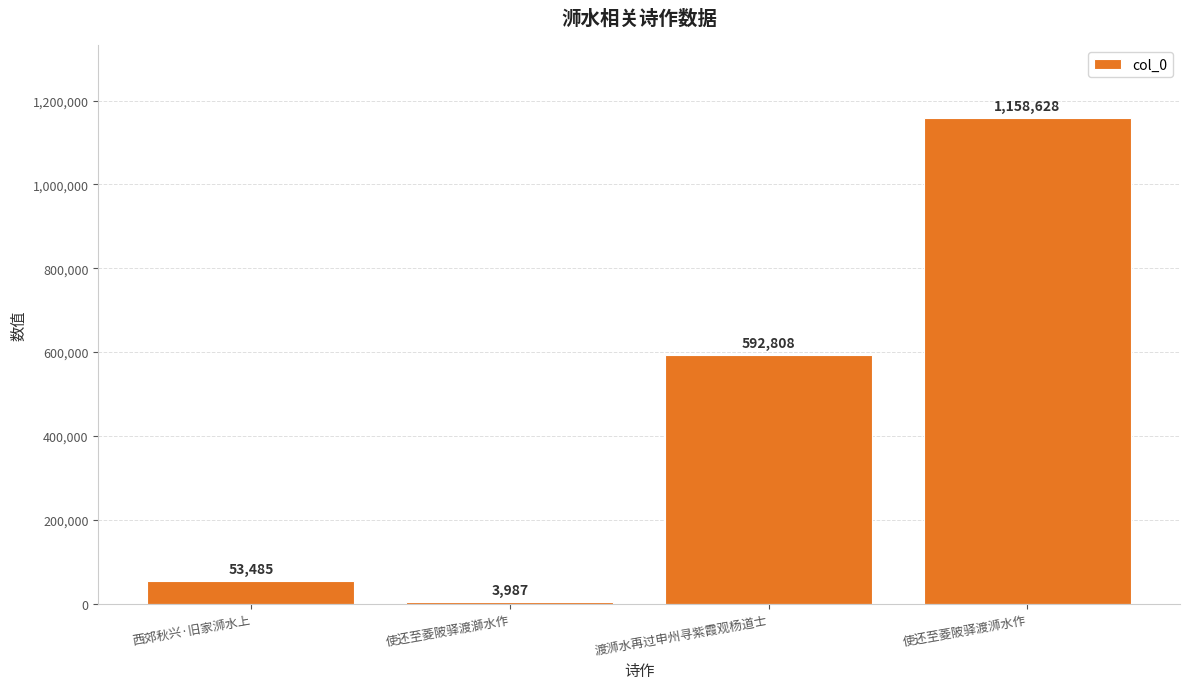

What is the average value?

452227